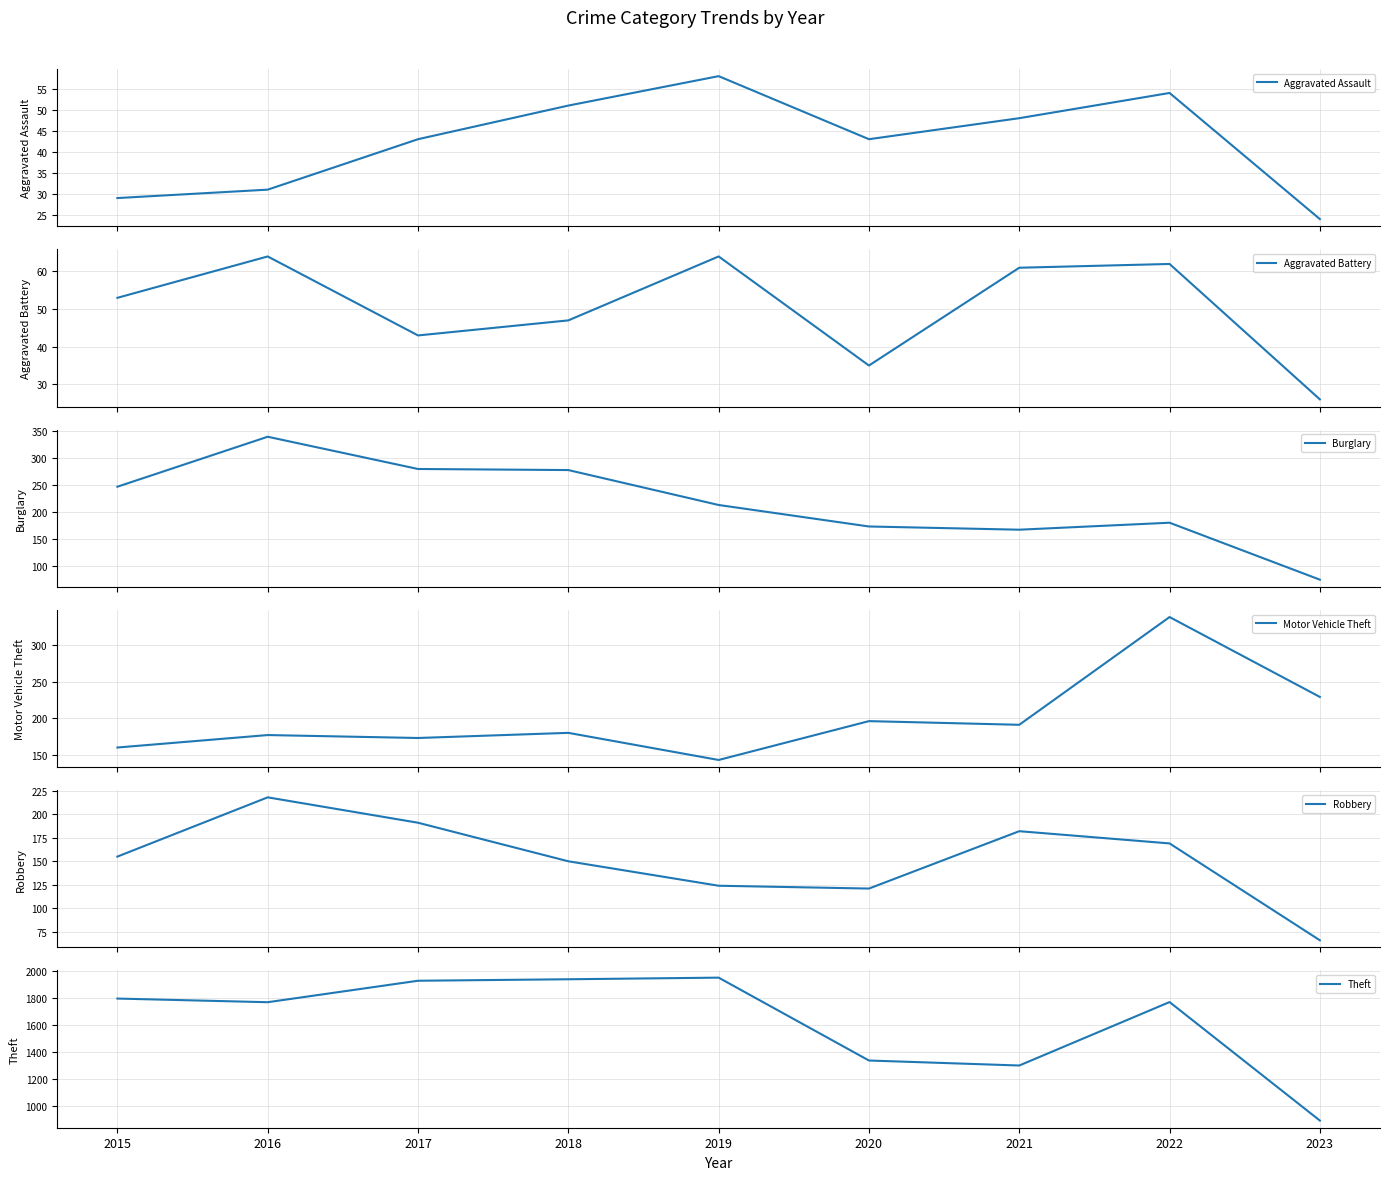

Is this an area chart (filled region under the line)?

No